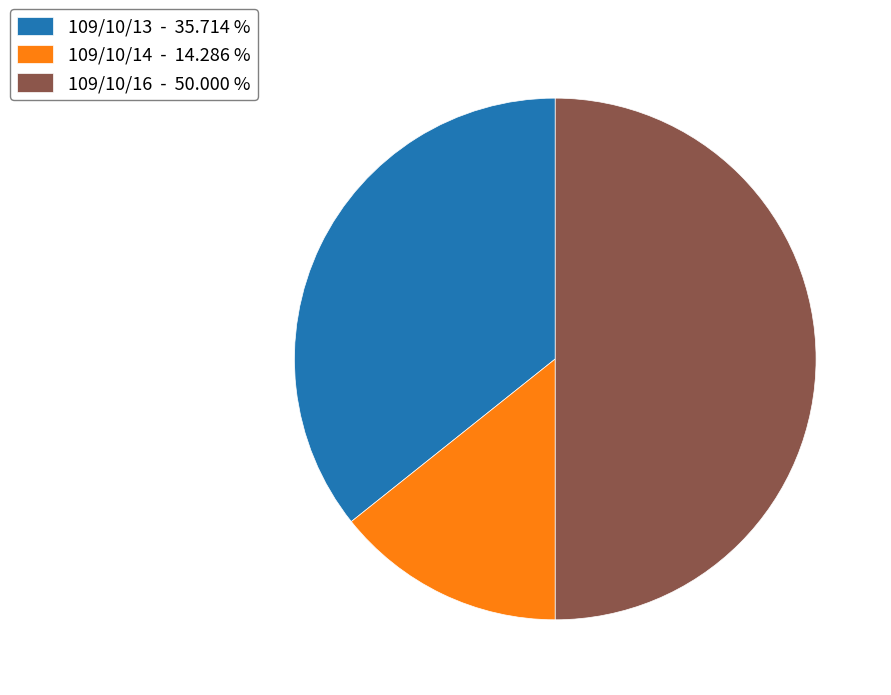

Is the sum of 109/10/13 - 35.714 % and 109/10/16 - 50.000 % greater than half?

Yes